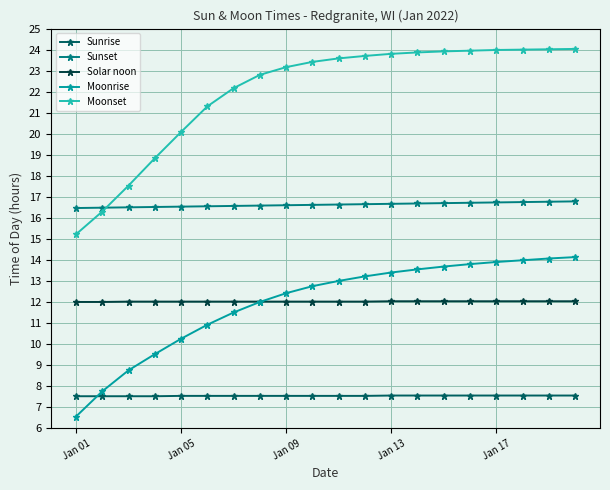

Rank the series by their maximum value, from highest to lowest.

Moonset, Sunset, Moonrise, Solar noon, Sunrise